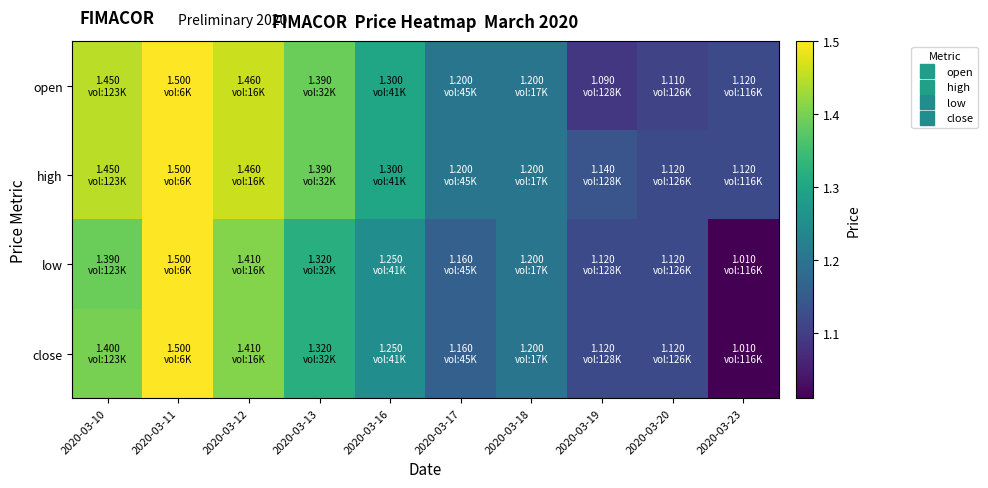

Which series changed the most between 2020-03-16 and 2020-03-23?

low